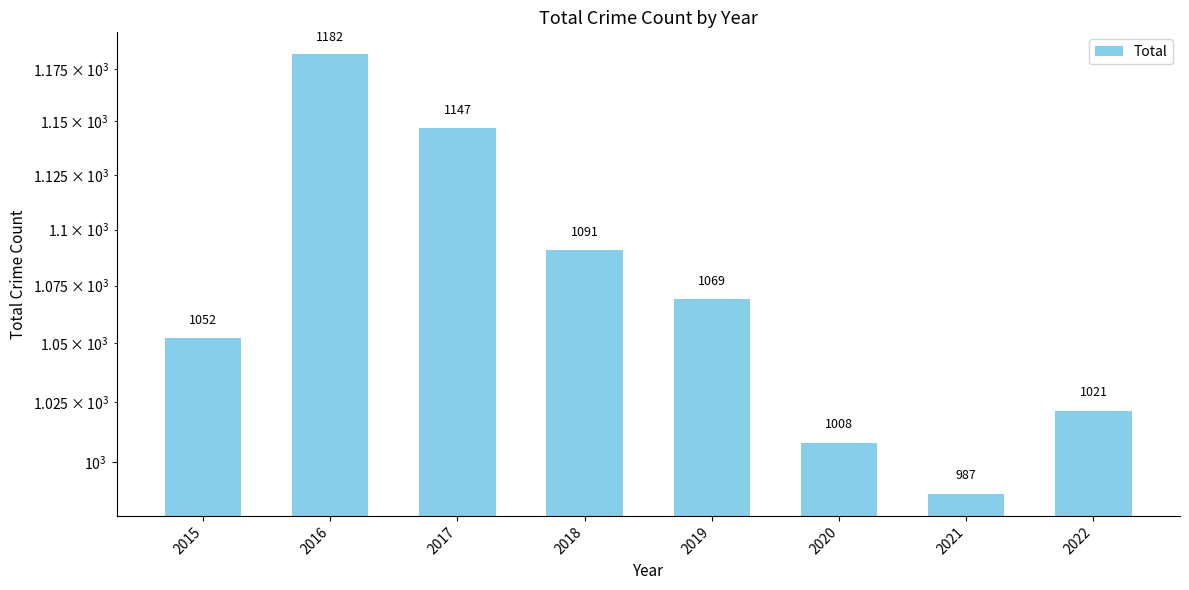

Read the value at 2018.

1091